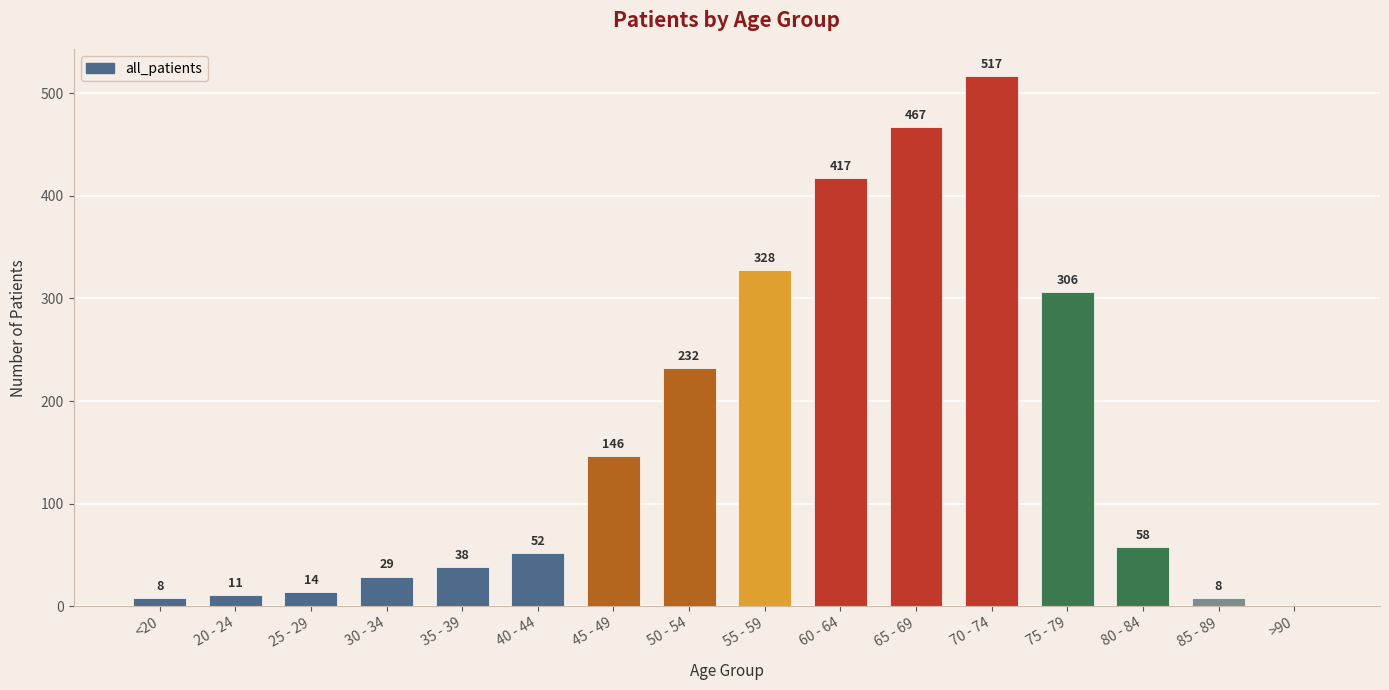

The value at 80 - 84 is 58. True or false?

True